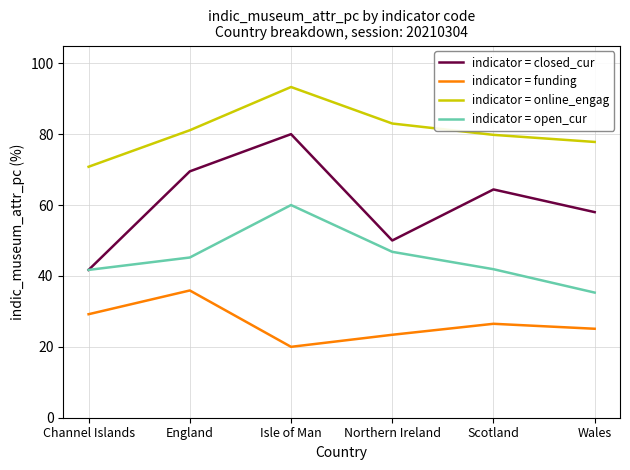

The value of indicator = open_cur at Wales is 21.9. True or false?

False